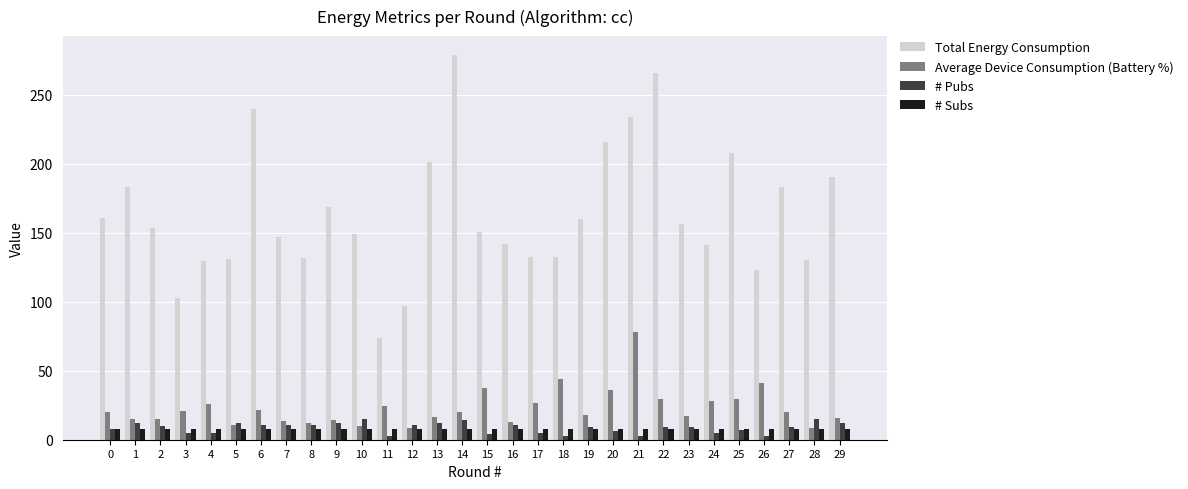

What is the minimum value for Total Energy Consumption?

73.4